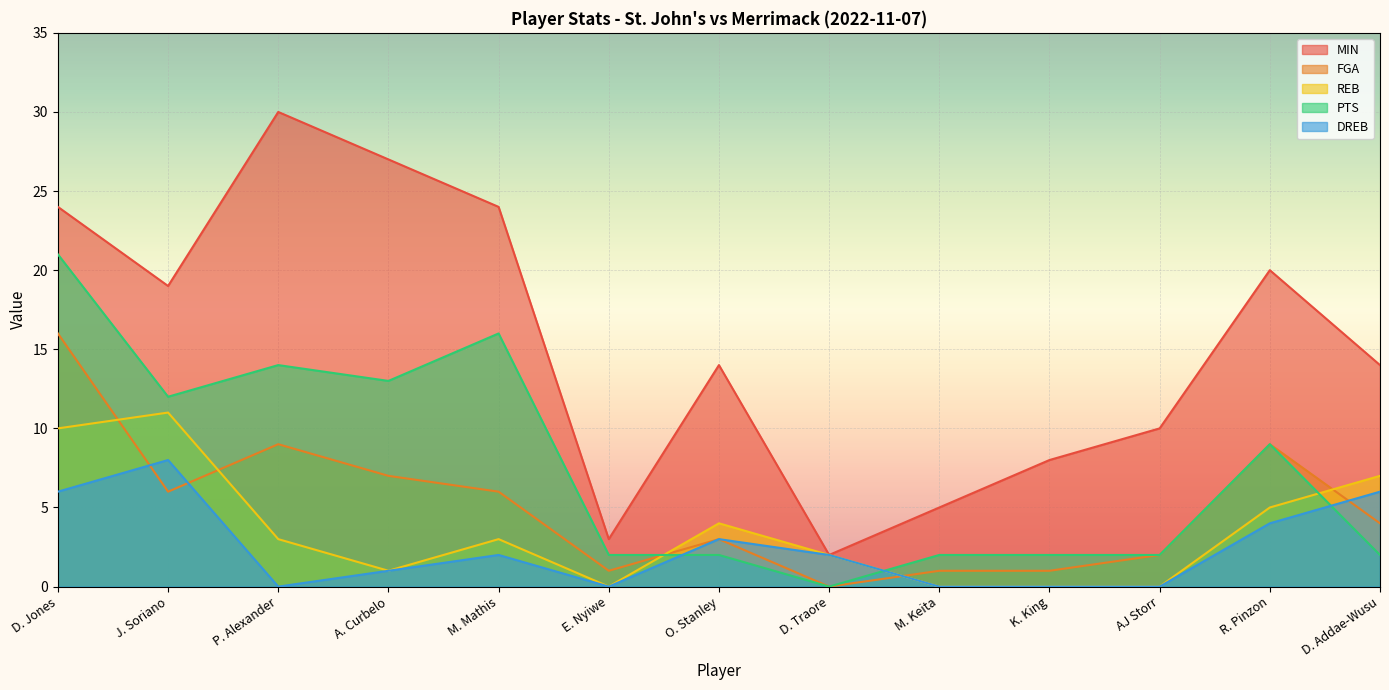

True or false: REB and DREB cross at least once.

False